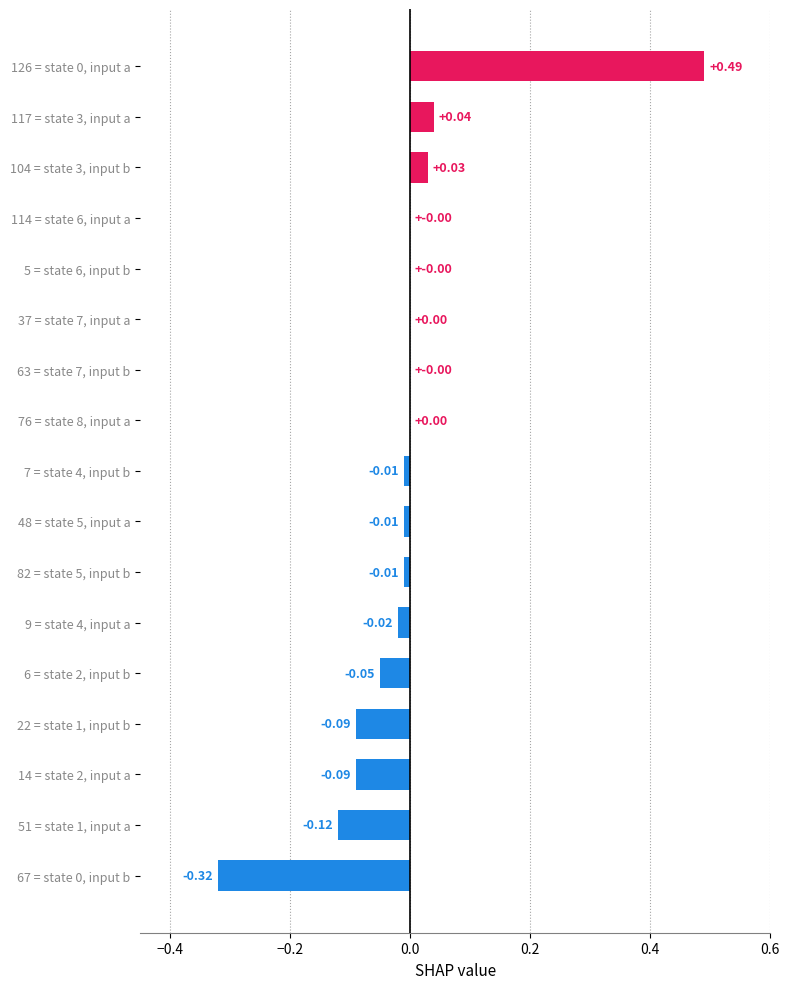

What is the change in value from 51 = state 1, input a to 5 = state 6, input b?

+0.1